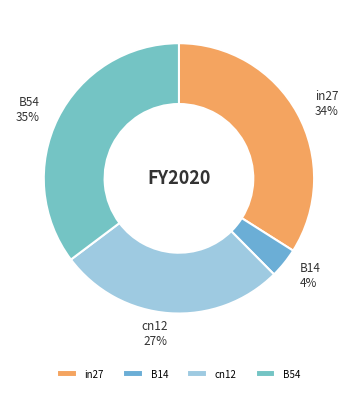

Which slice is the largest?

B54